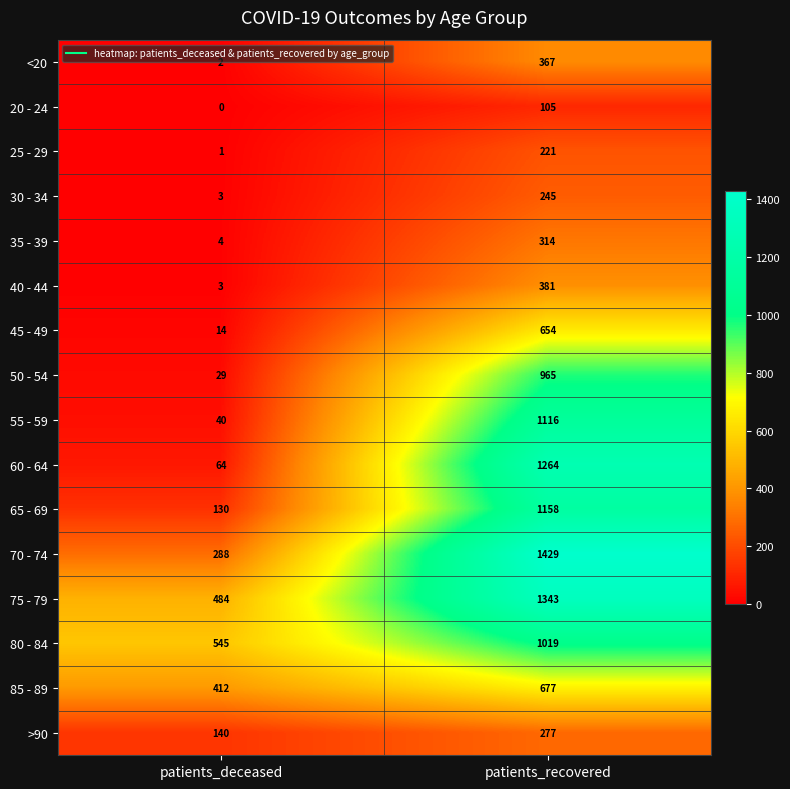

Is the value of 25 - 29 at patients_deceased greater than the value of 65 - 69 at patients_recovered?

No